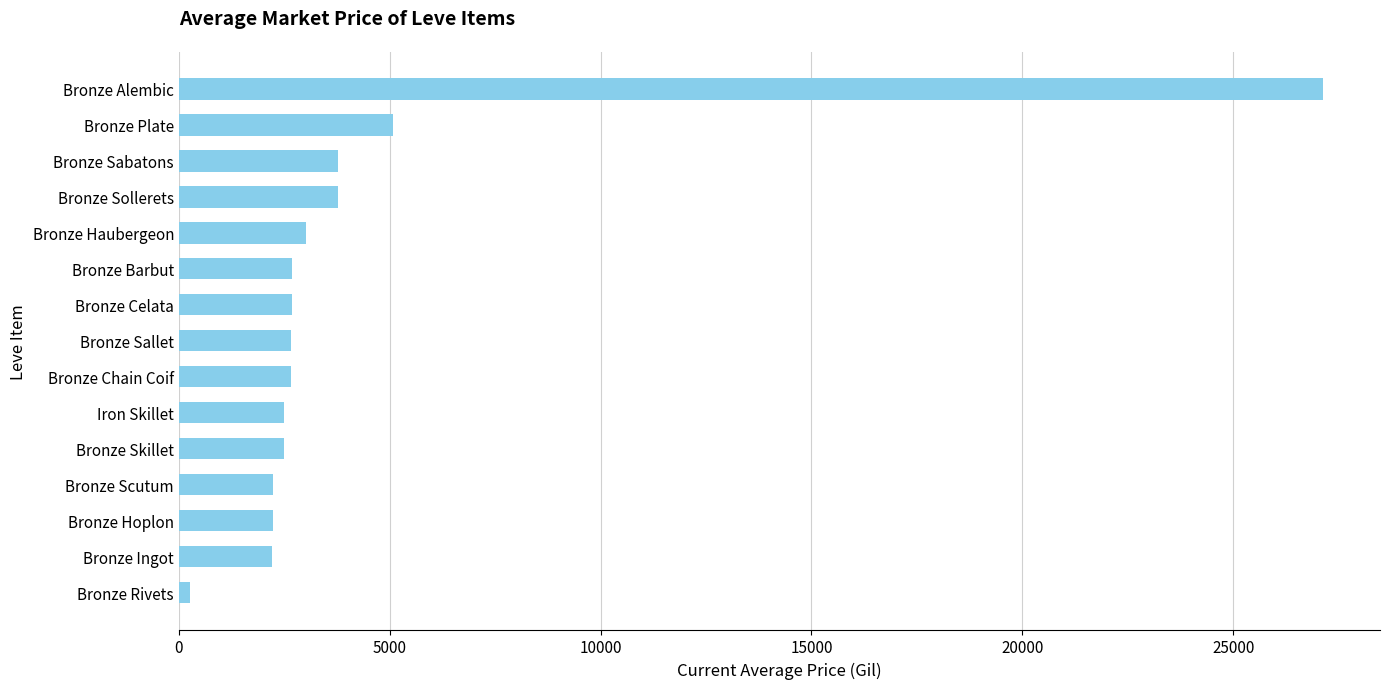

True or false: the data shows 3775.0 at Bronze Sabatons.

True